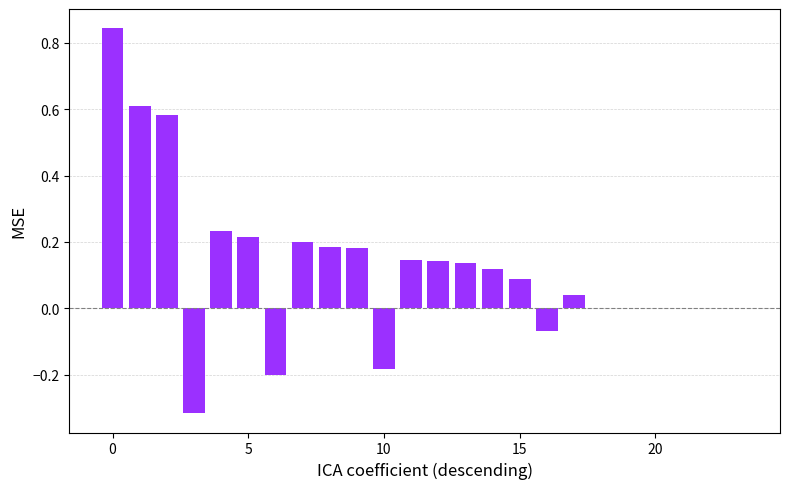

What is the sum of all values?

3.0